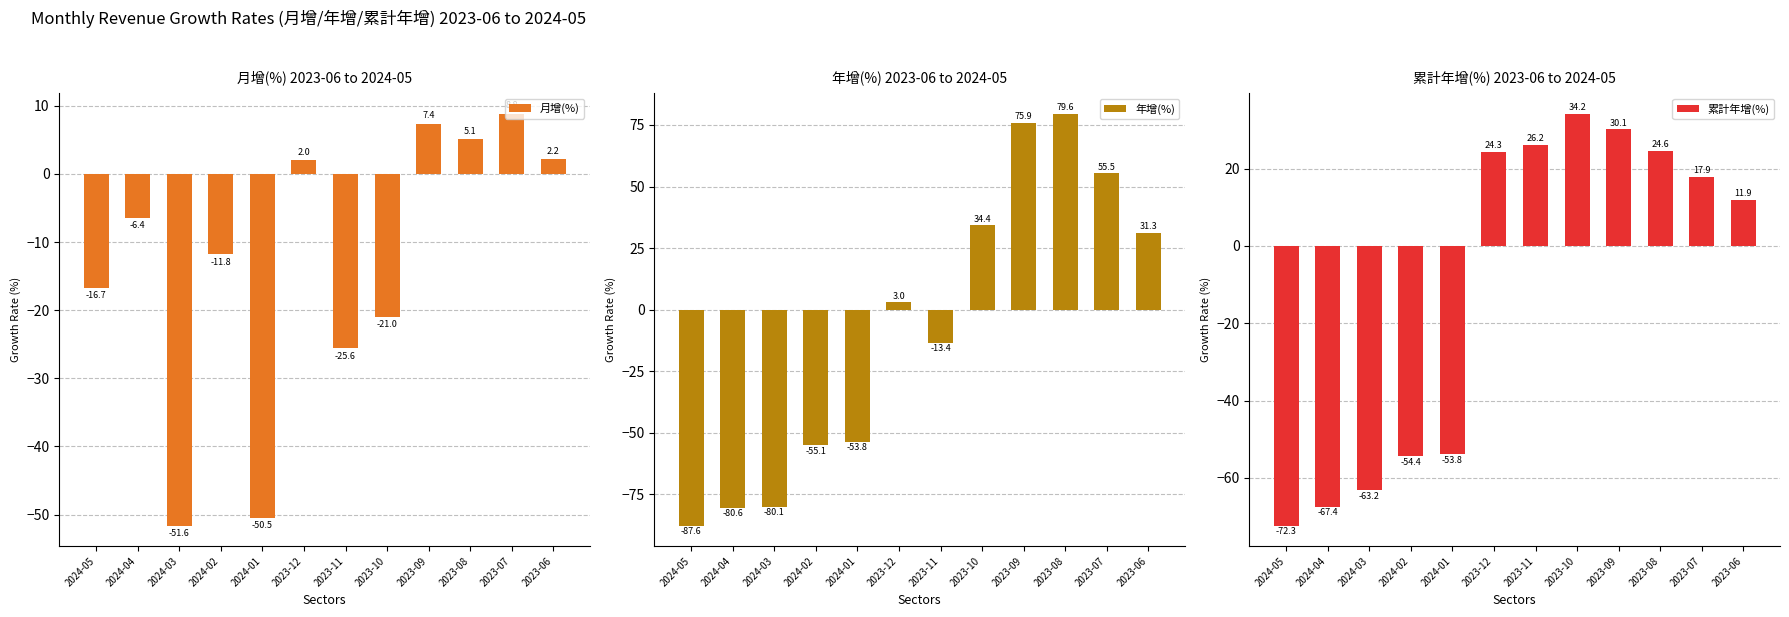

What is the average value of the 累計年增(%) series?

-11.8